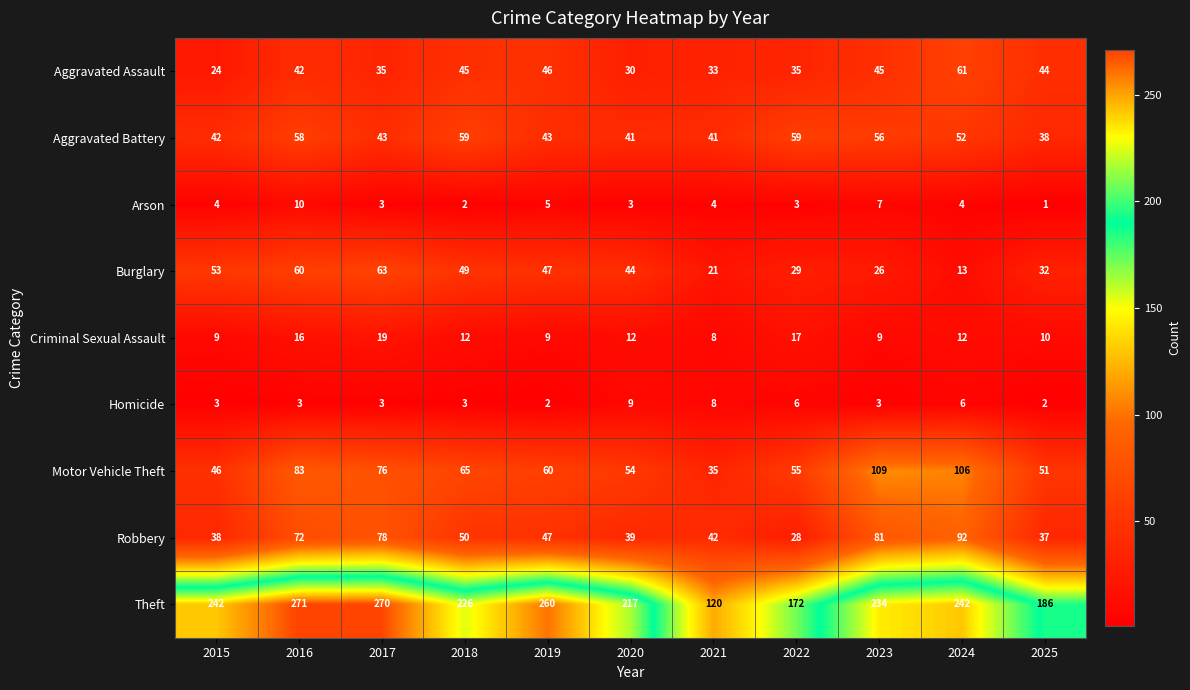

The value of Arson at 2021 is 1. True or false?

False